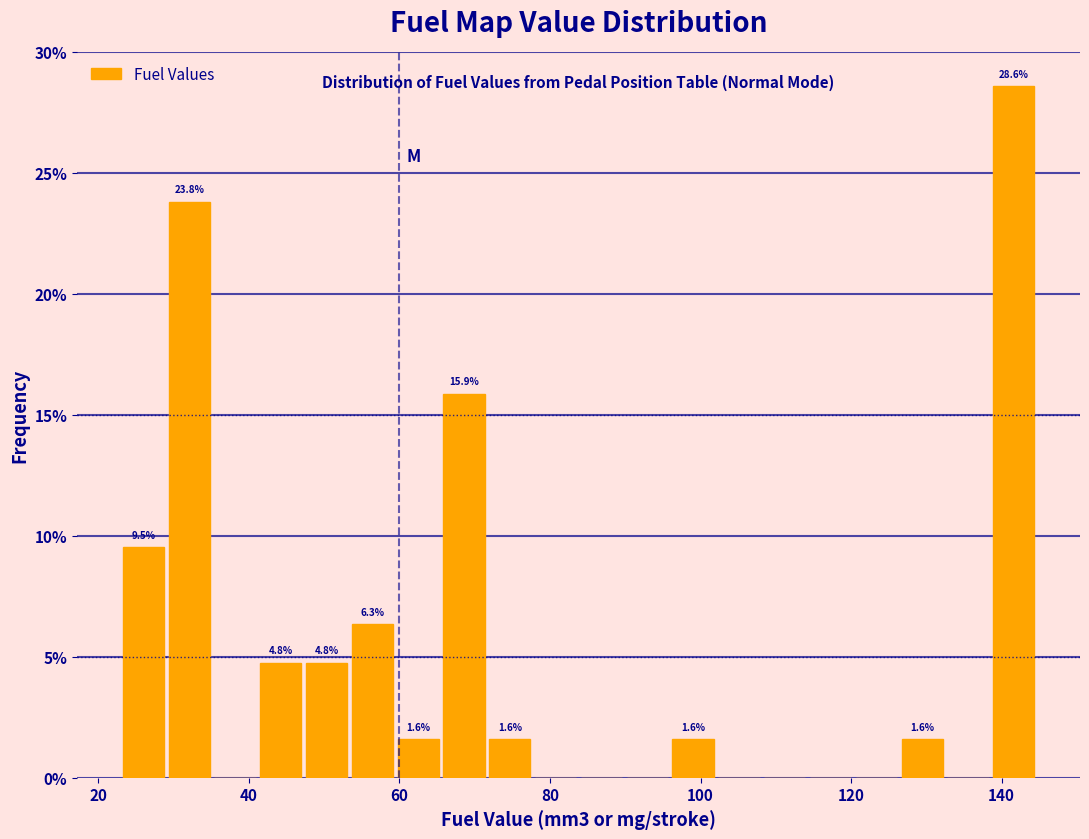

Around what value on the x-axis is the tallest bar? Give the approximate position of its centre, as read against the axis.

142